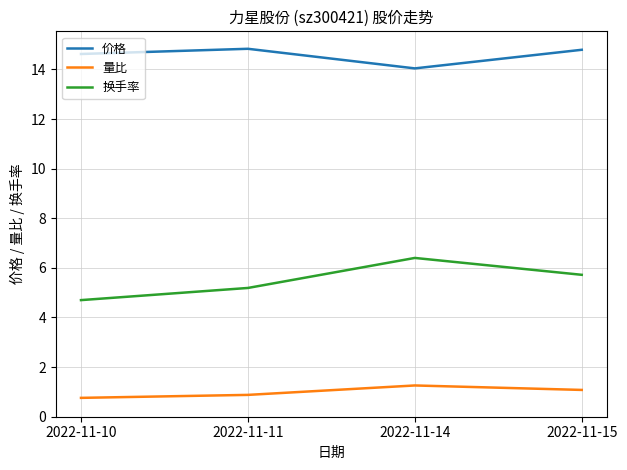

True or false: 价格 and 量比 cross at least once.

False